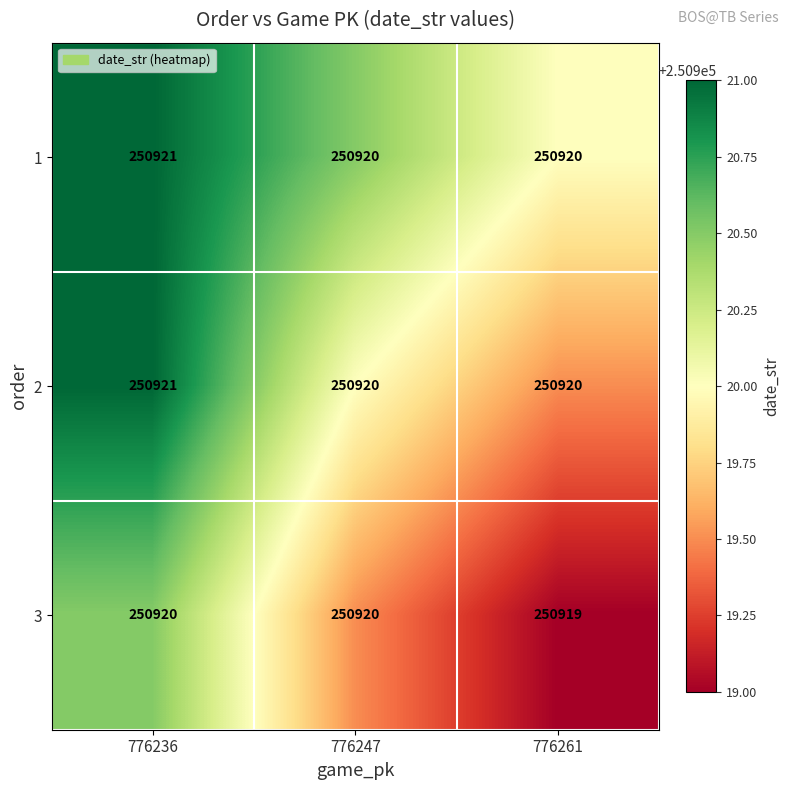

What is the sum of all 2 values?

752761